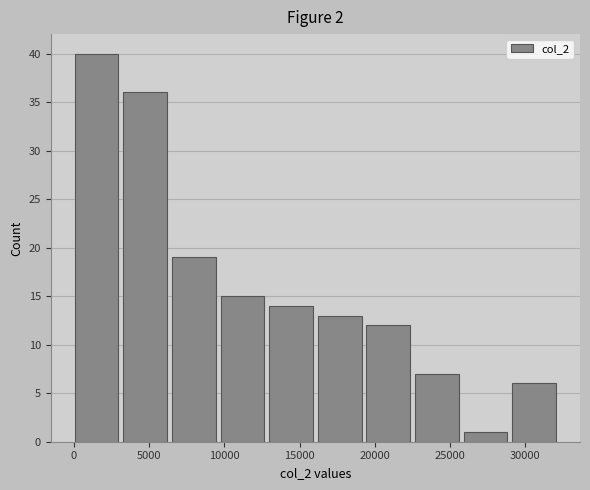

Reading left to right, list every bar in this chart as the range it spans on the x-axis followed by its height. Neither the bar edges nor the heights are printed on the chart, so give them approximately, as read against the axes.

0 to 3500: 40
3500 to 6500: 36
6500 to 9500: 19
9500 to 13000: 15
13000 to 16000: 14
16000 to 19500: 13
19500 to 22500: 12
22500 to 26000: 7
26000 to 29000: 1
29000 to 32500: 6